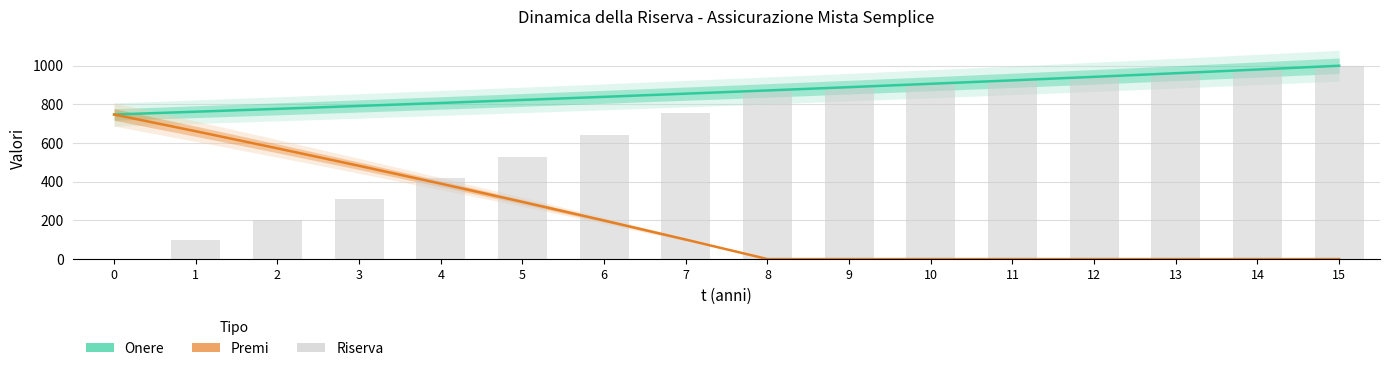

Which series has the largest total across all categories?

Onere